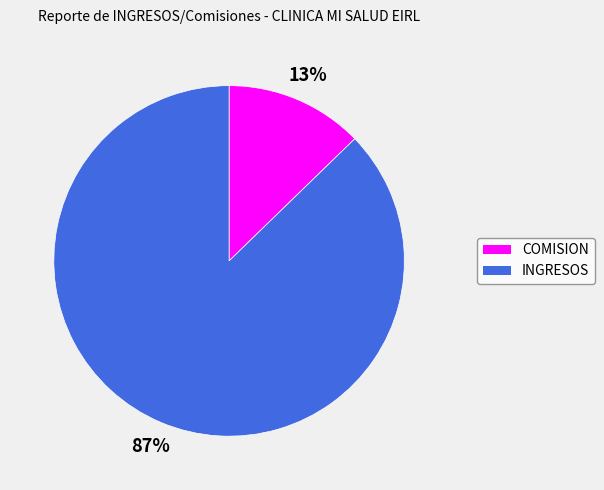

What is the largest slice in the pie chart?

INGRESOS